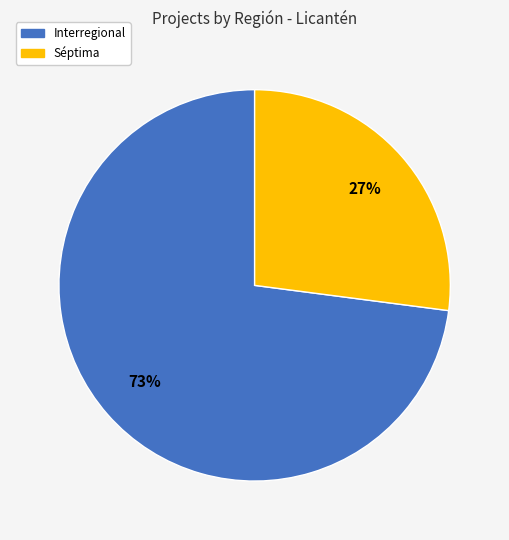

The Interregional slice represents 73% of the pie. True or false?

True